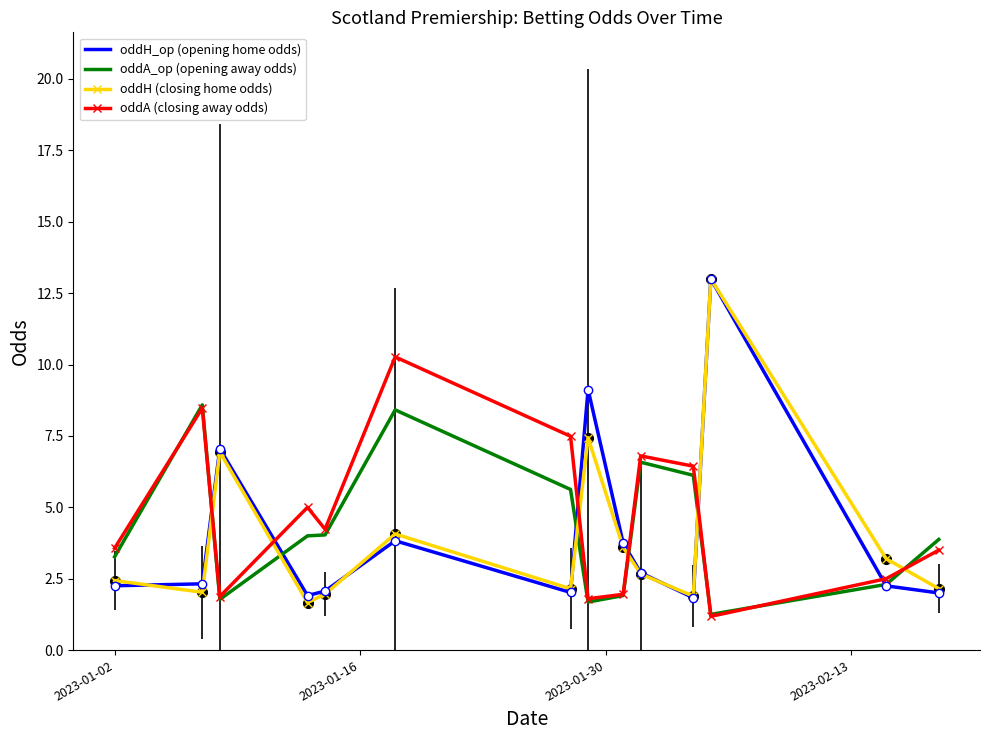

True or false: oddH (closing home odds) and oddA_op (opening away odds) cross at least once.

True